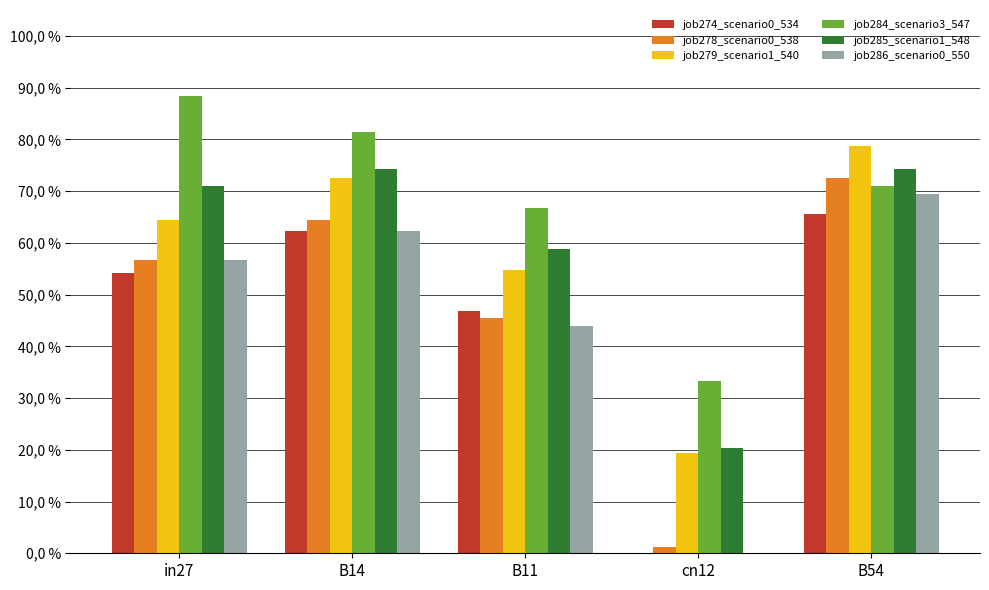

What is the approximate value of job279_scenario1_540 at B14?

0.7